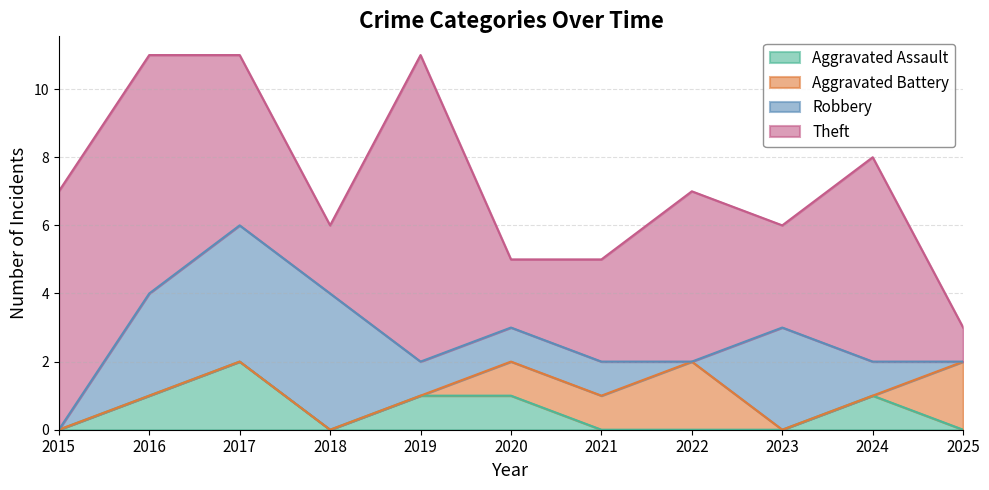

At 2017, list the series in order from smallest to largest.

Aggravated Battery, Aggravated Assault, Robbery, Theft